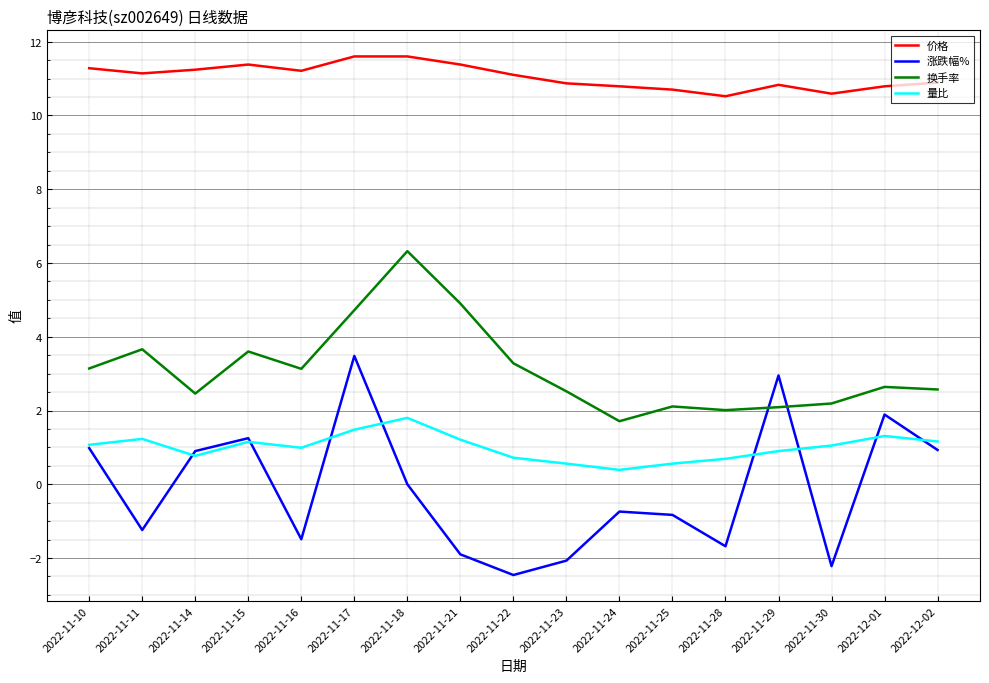

How many lines are shown in the chart?

4